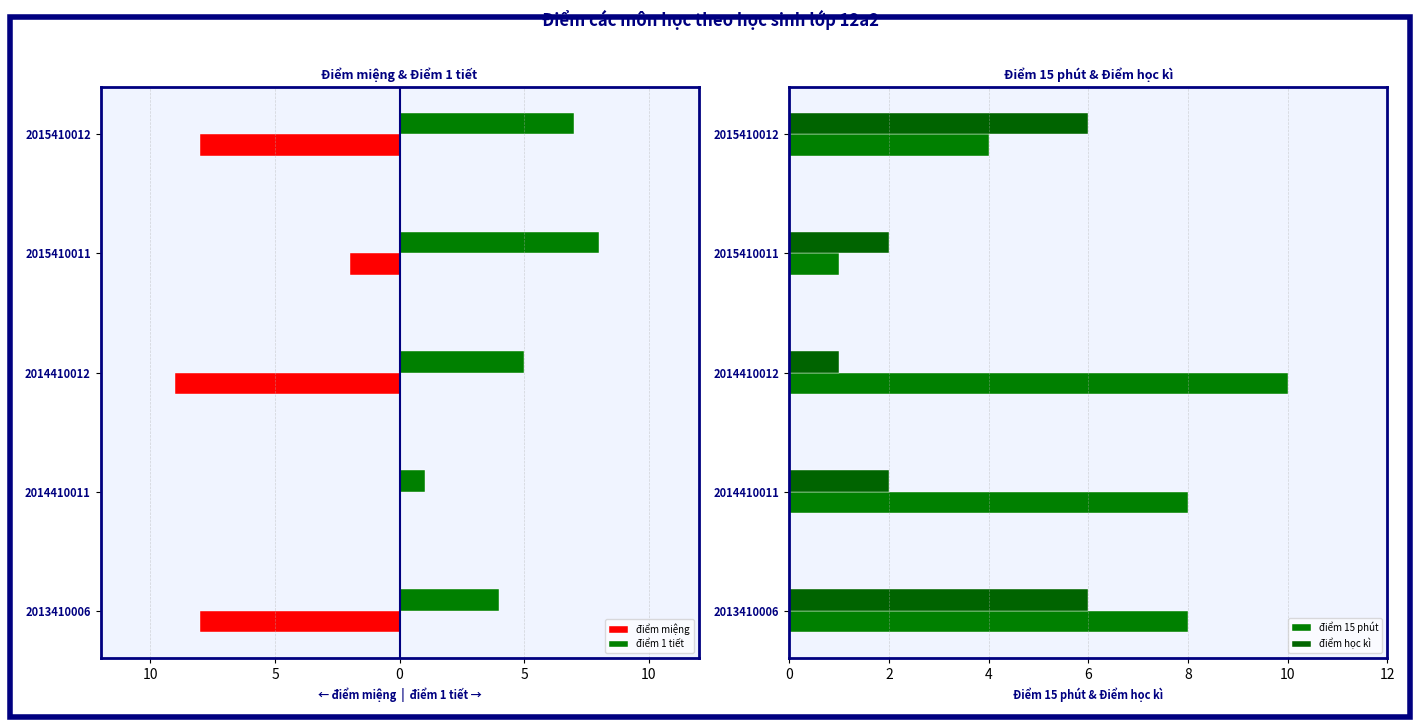

Which series has the widest spread of values?

điểm miệng